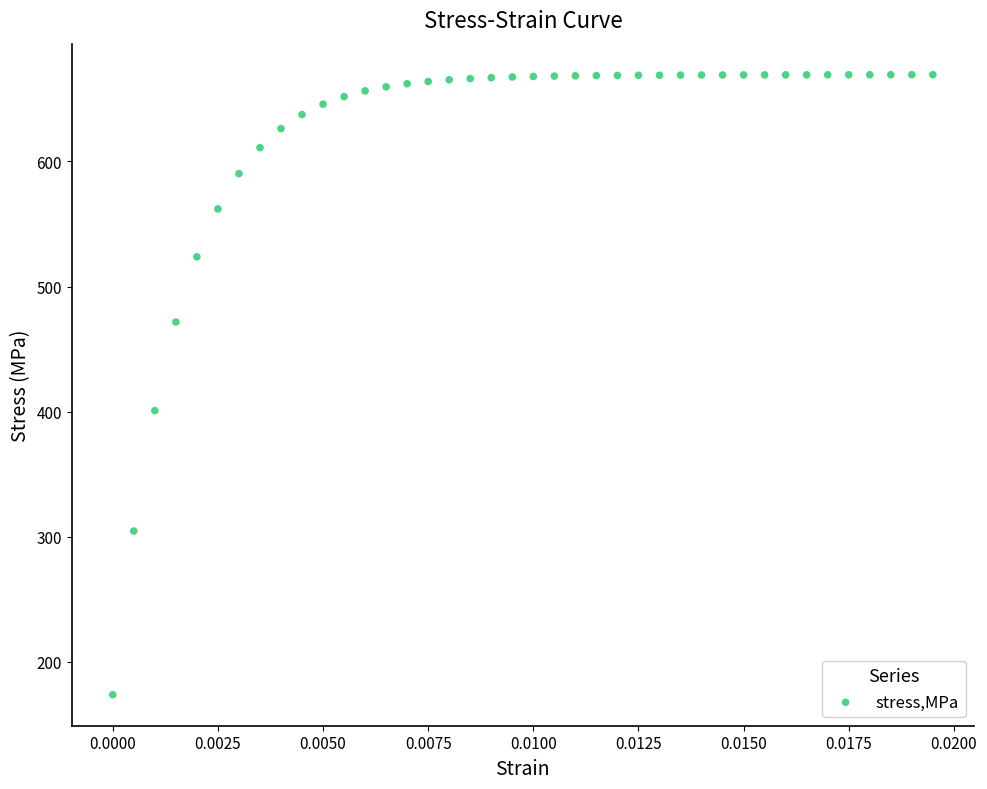

What Y value in the scatter plot is closest to 421?

400.9